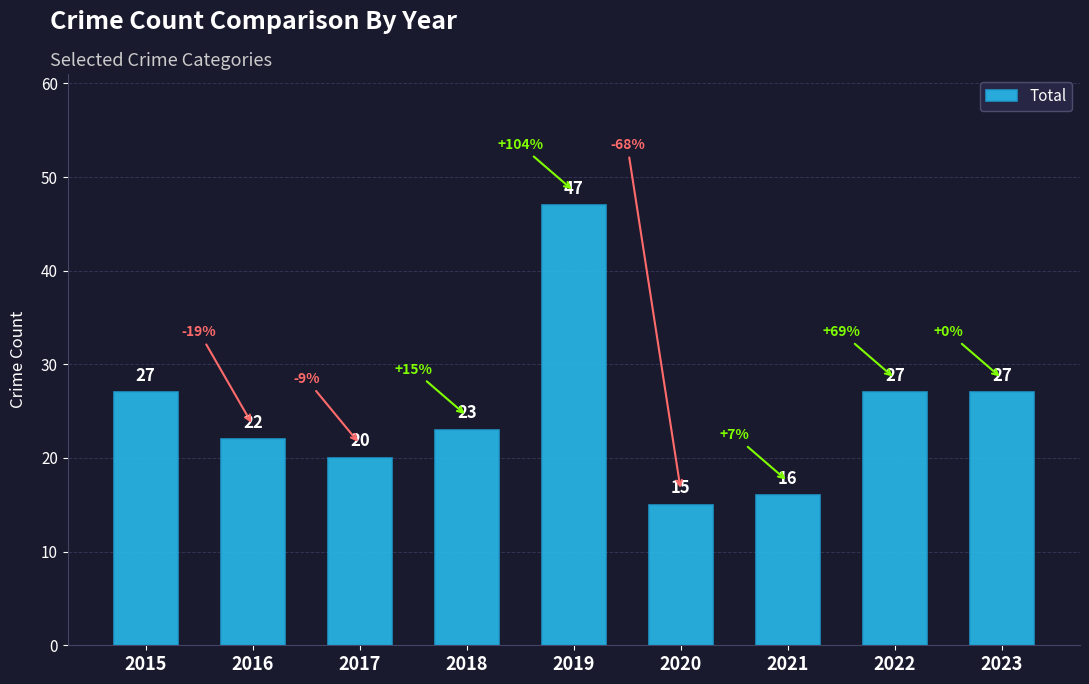

Reading left to right, list all the values displayed in this chart.

2015=27	2016=22	2017=20	2018=23	2019=47	2020=15	2021=16	2022=27	2023=27